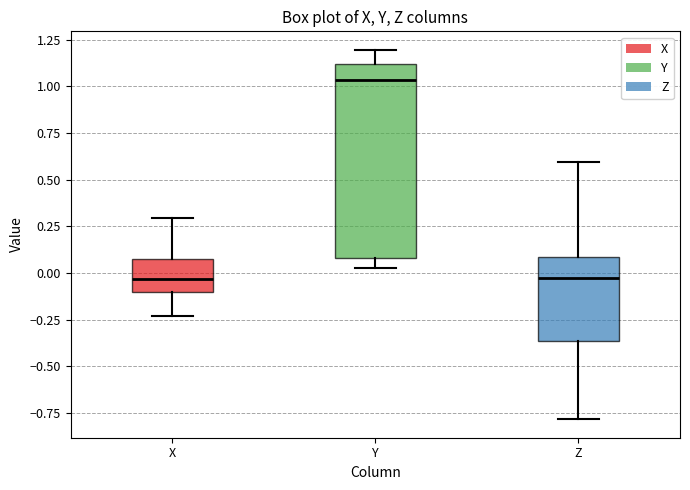

Comparing the boxes themselves (not the whiskers), which one is the tallest?

Y